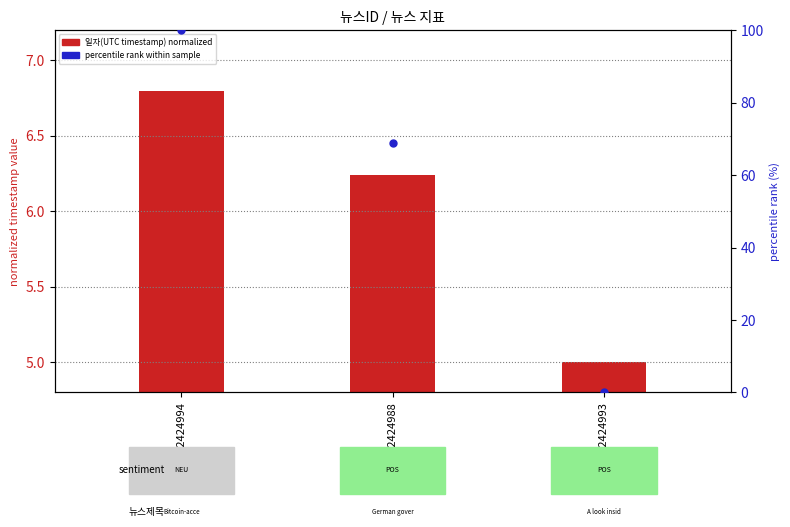

Which series reaches the minimum Y coordinate?

percentile rank within sample